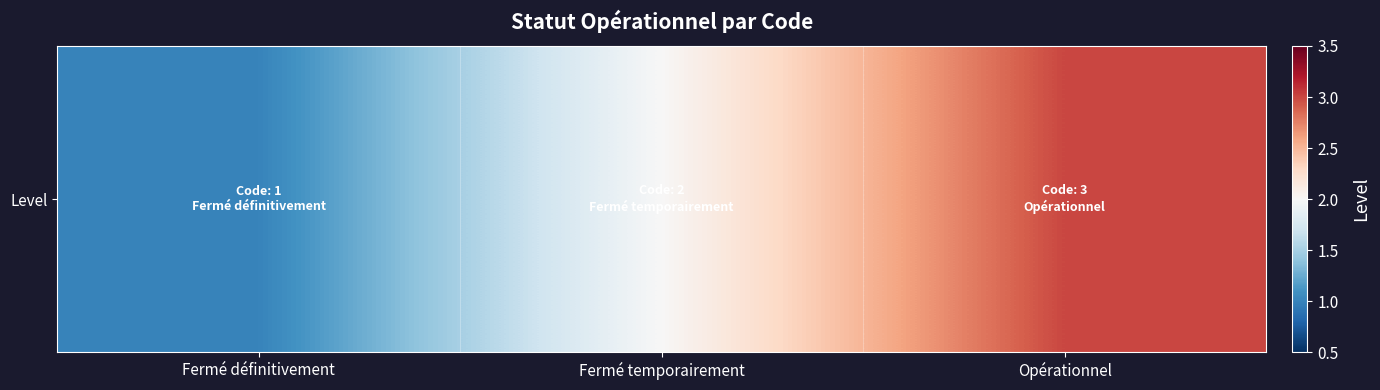

How many values are between 1 and 3?

3